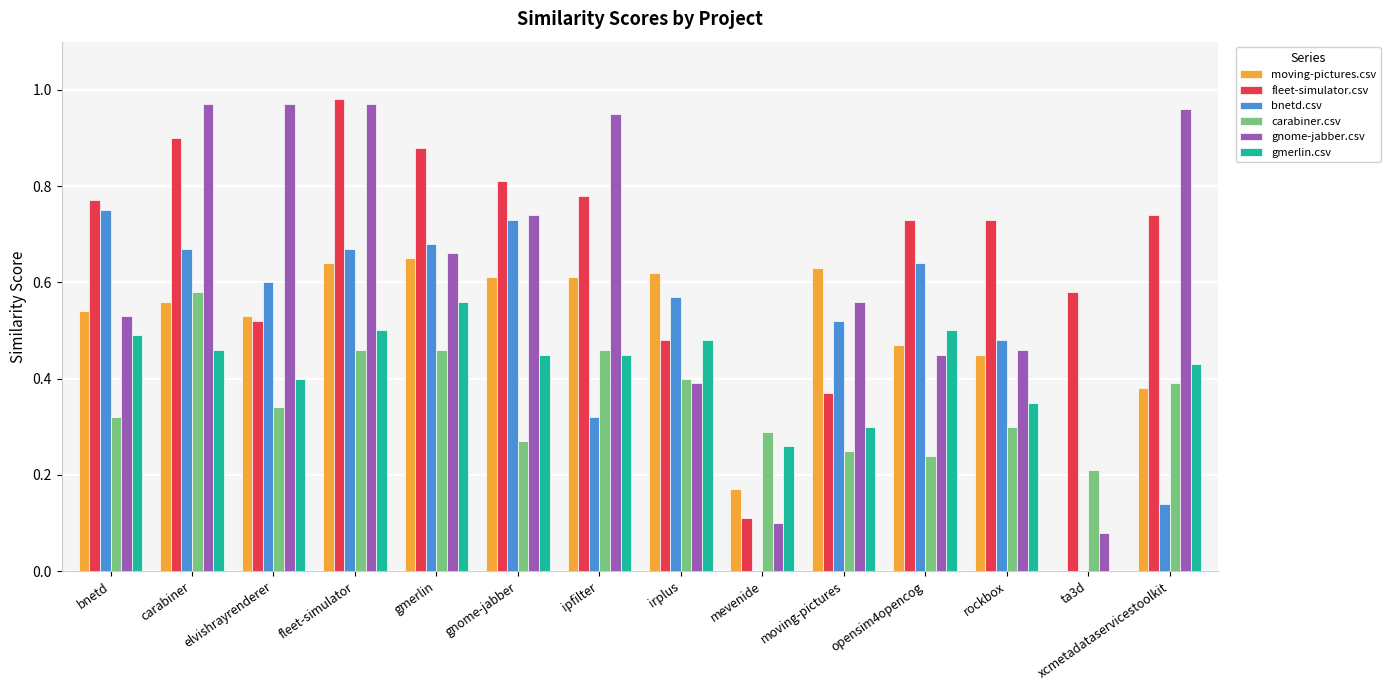

Does the chart contain stacked bars?

No